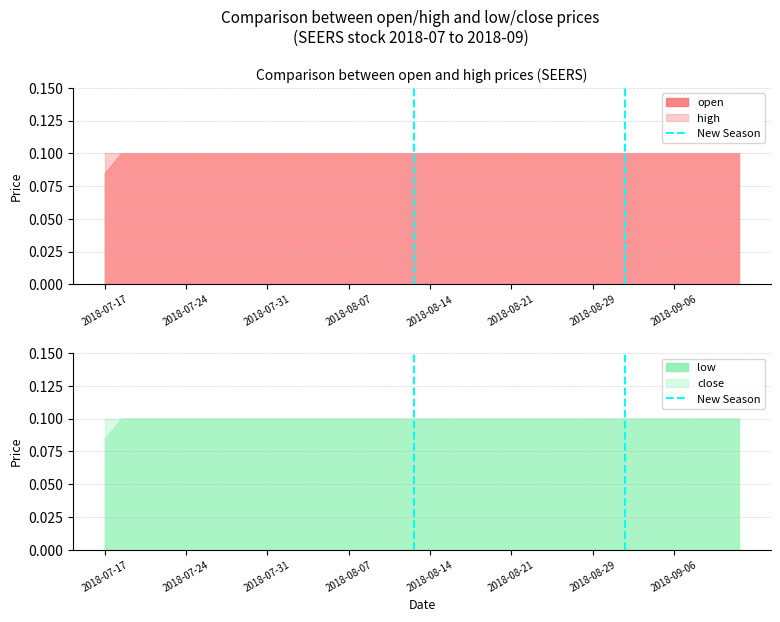

Between 2018-07-17 and 2018-07-24, which is larger?

2018-07-24